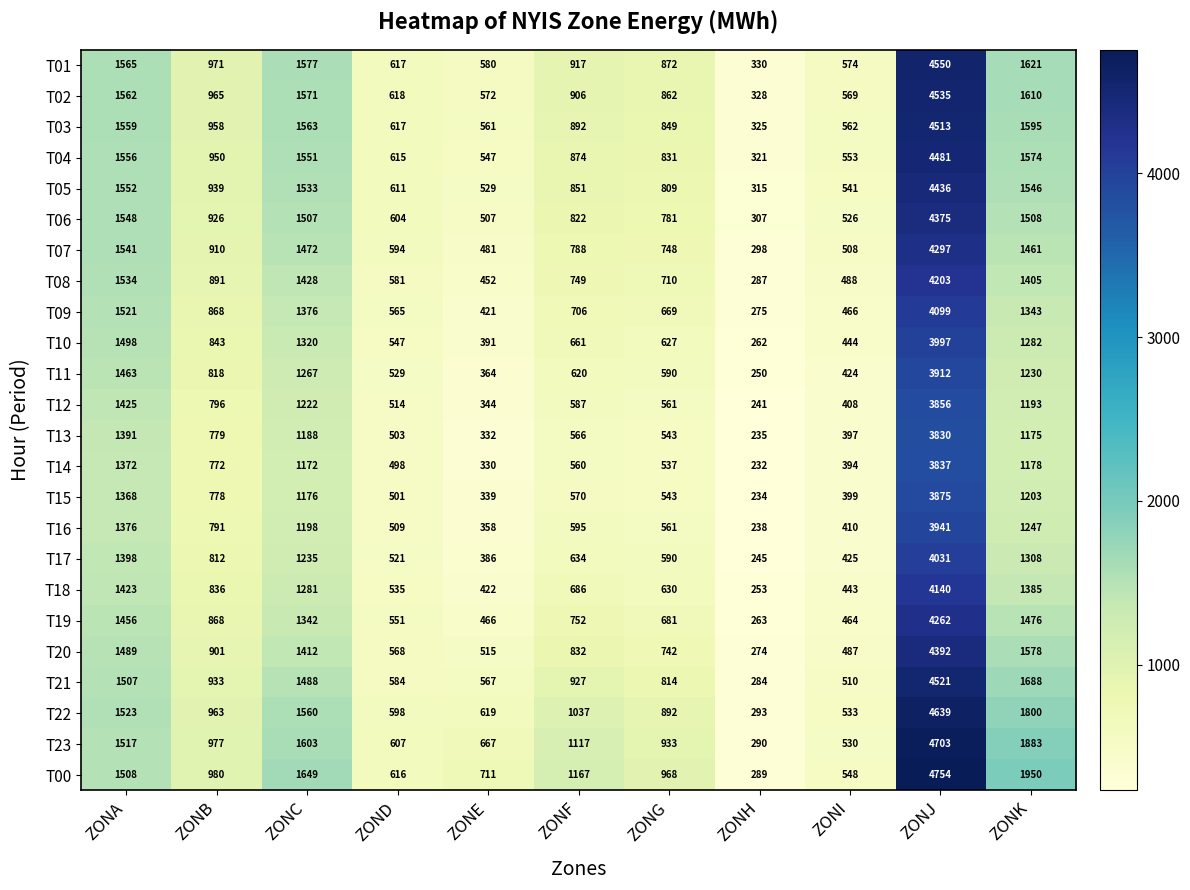

What is the difference between the highest and lowest values at ZONG?

431